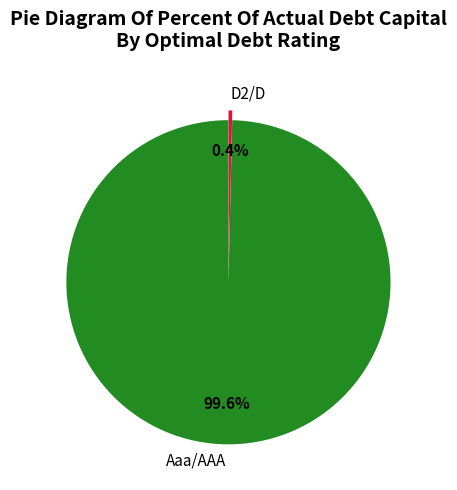

Does any single category account for the majority?

Yes